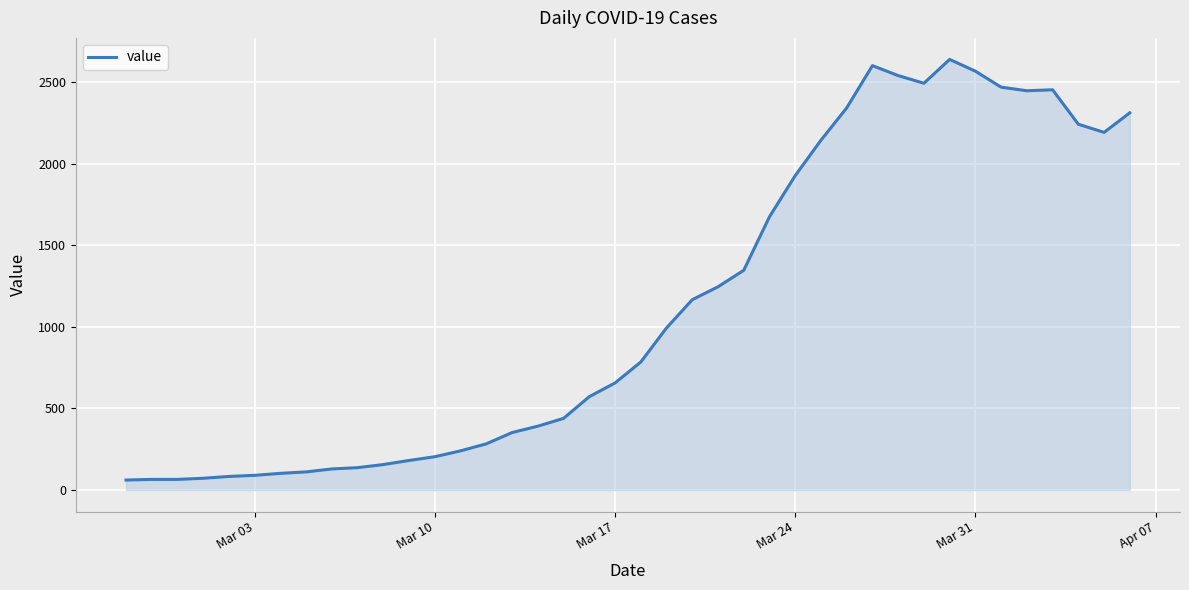

What is the difference between the maximum and minimum values?

2577